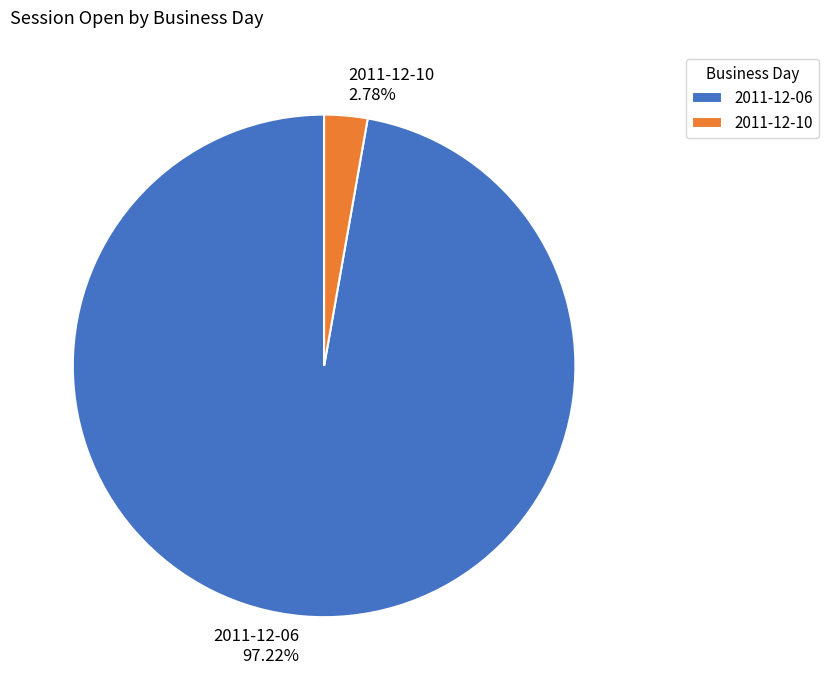

Rank the categories by value from highest to lowest.

2011-12-06, 2011-12-10